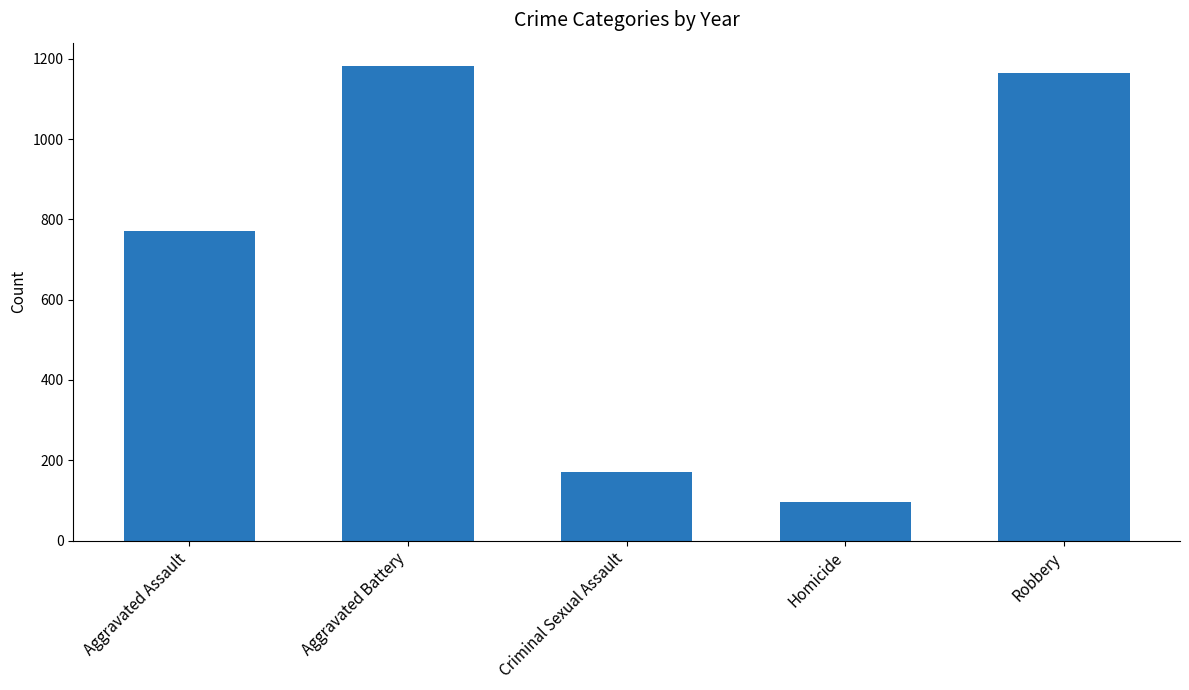

Reading right to left, list all the values displayed in this chart.

Robbery=1165	Homicide=96	Criminal Sexual Assault=172	Aggravated Battery=1181	Aggravated Assault=771